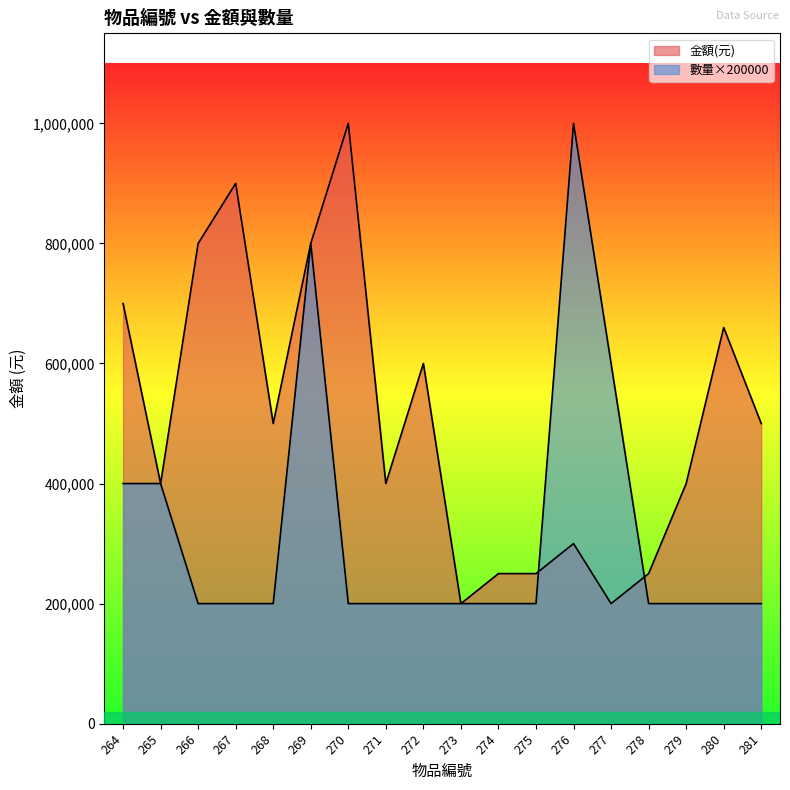

How many categories are shown in the chart?

18